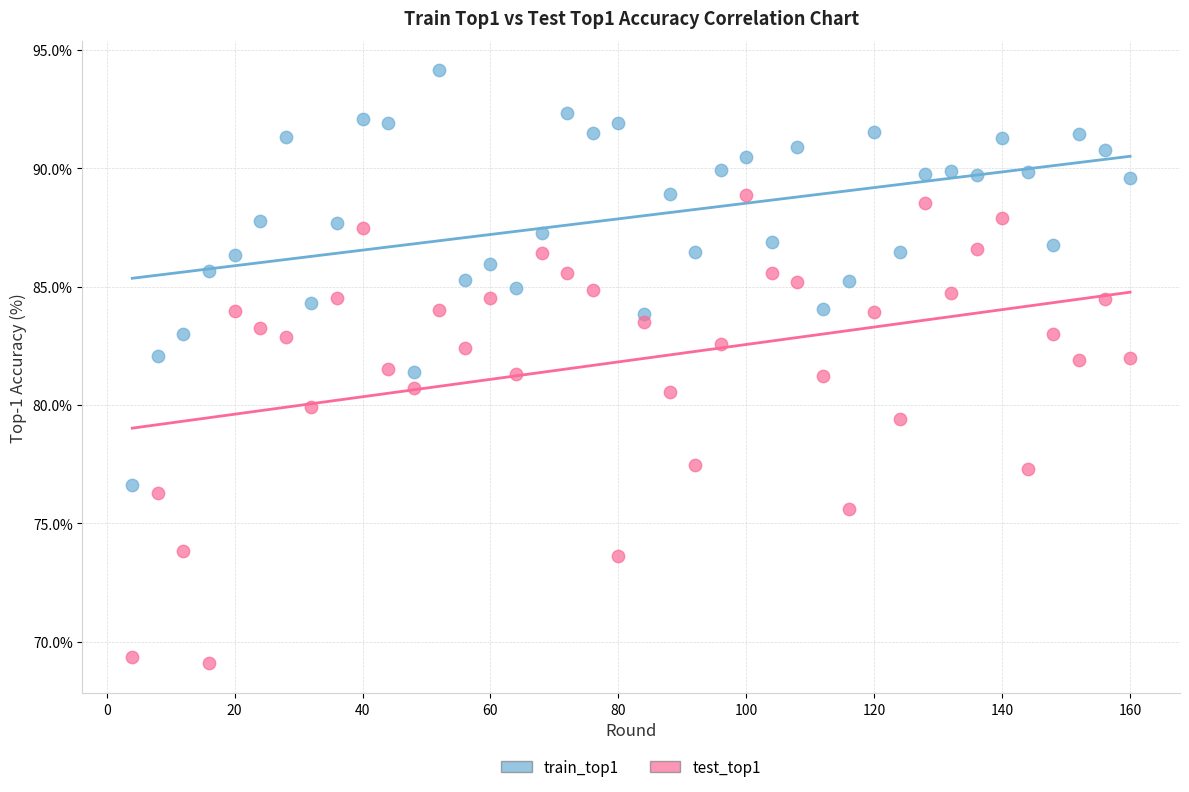

Which series contains the lowest Y value?

test_top1